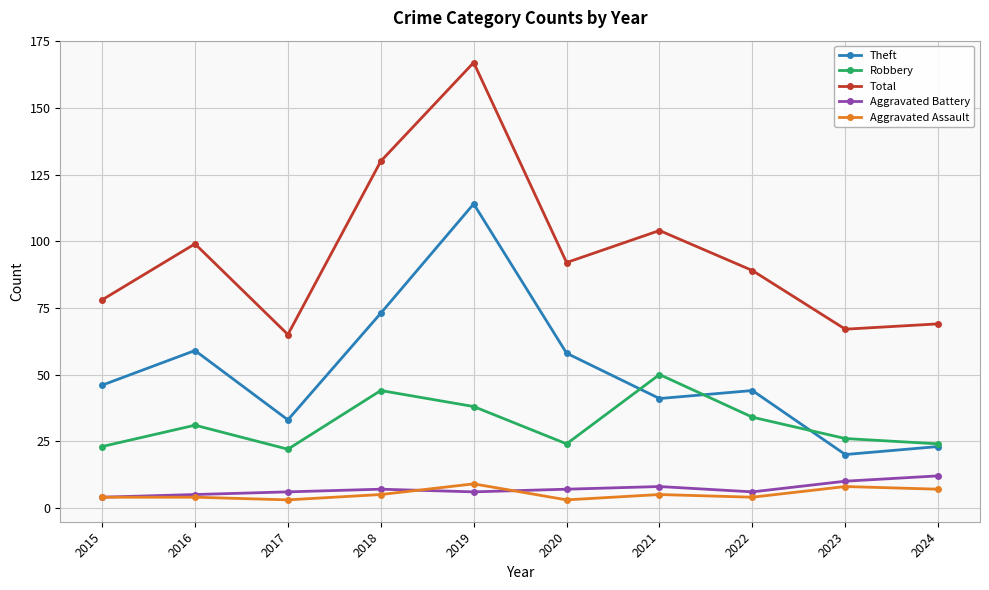

Is this an area chart (filled region under the line)?

No